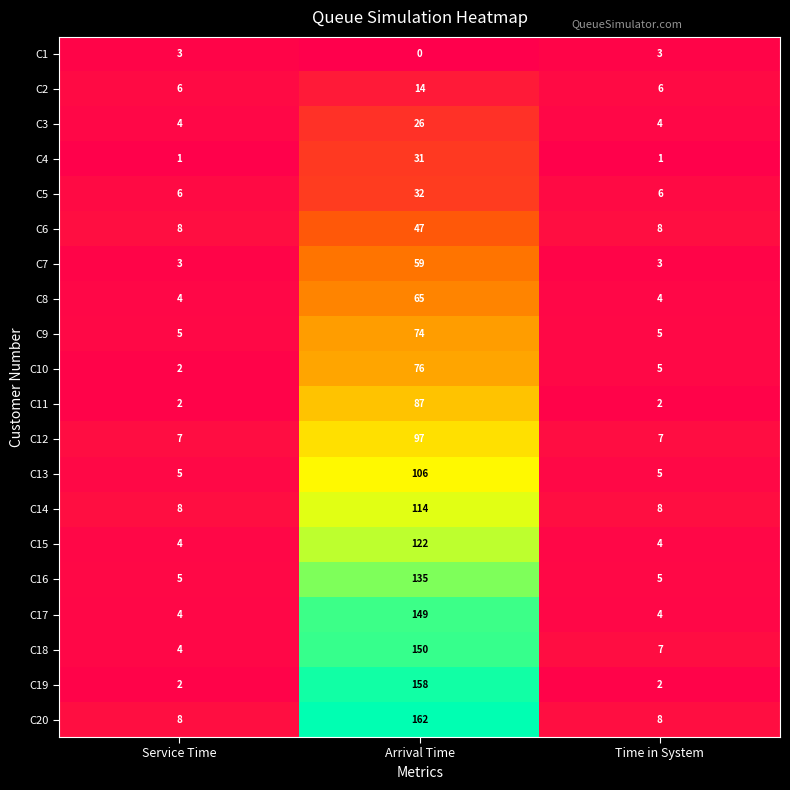

Between Service Time and Arrival Time, which series saw the biggest shift?

C19